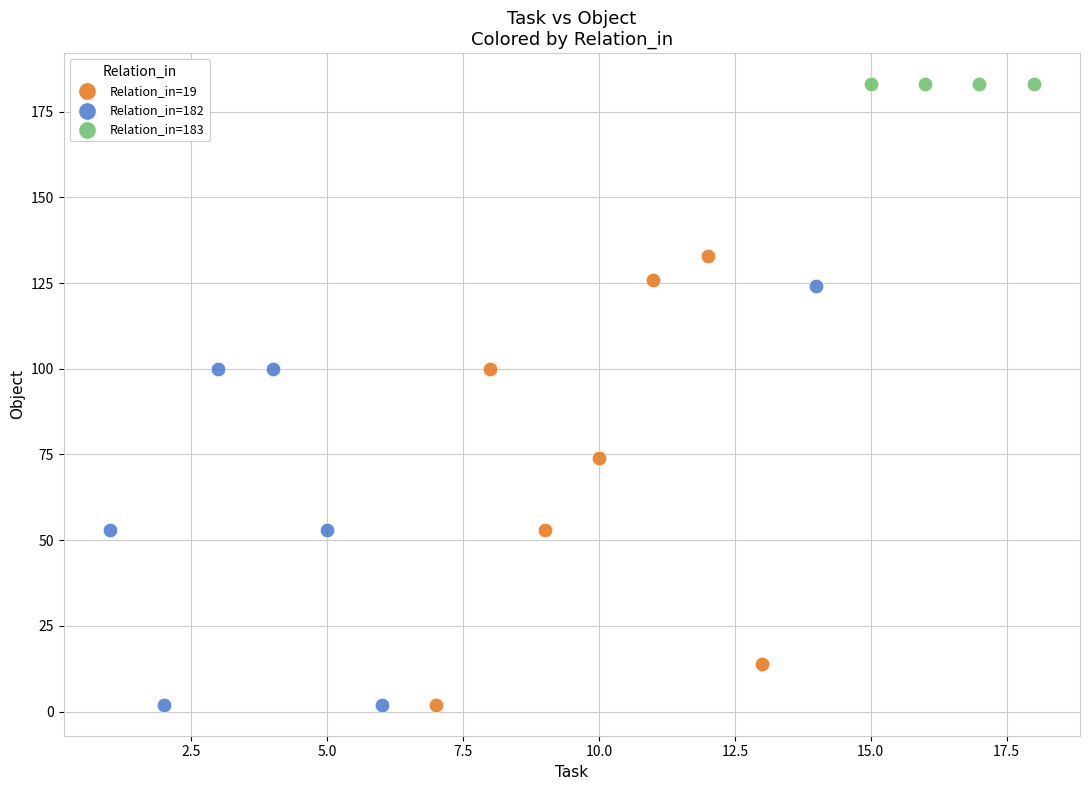

Which series contains the highest Y value?

Relation_in=183